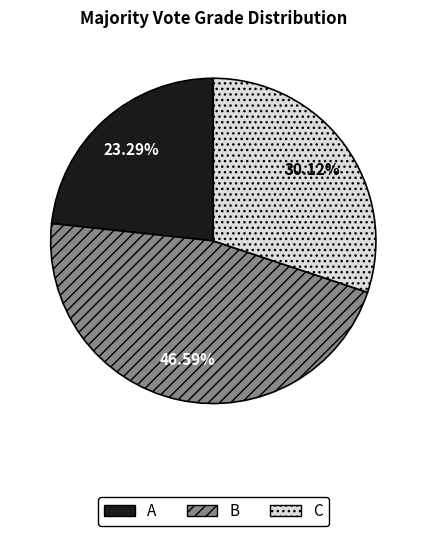

Is it true that A is 23% of the pie?

True